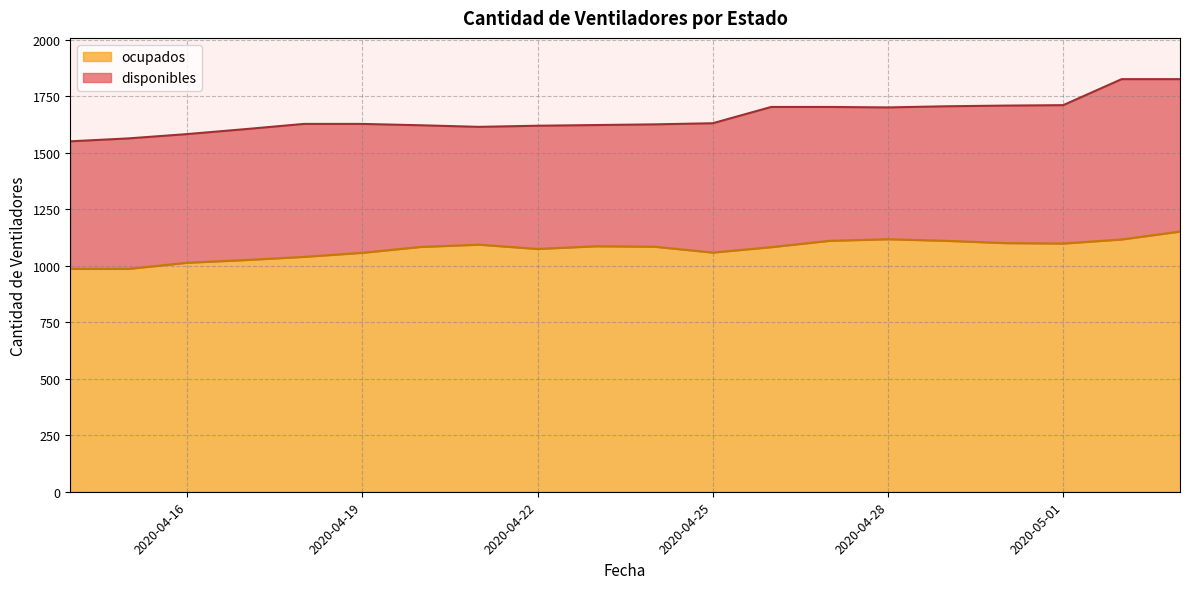

How many interior local peaks (higher than both neighbors) does the data have?

3